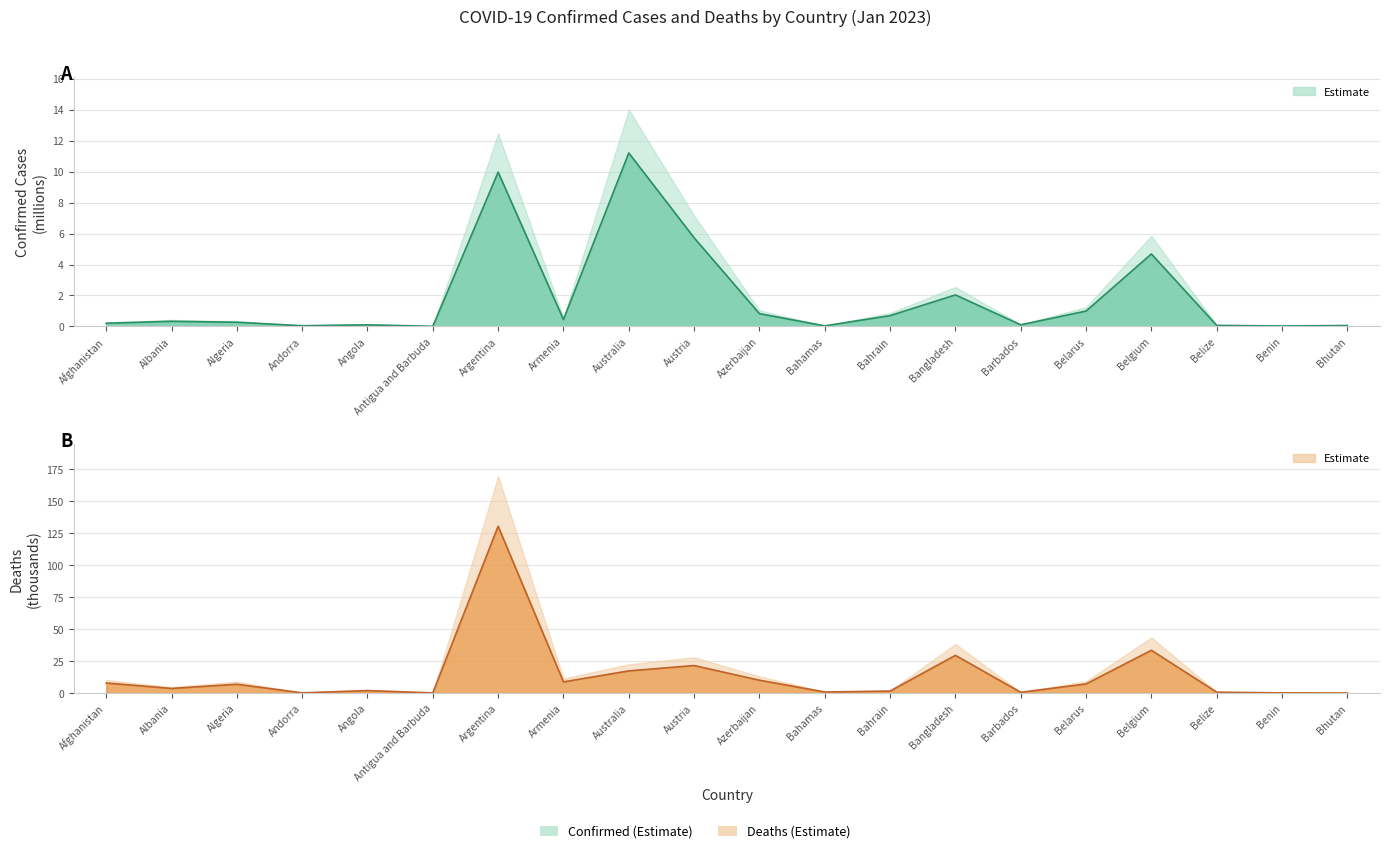

Does the chart have visible grid lines?

Yes